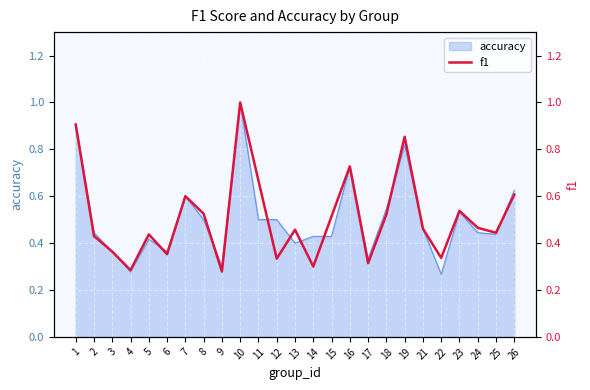

Count the values in the range 0 to 1.

25